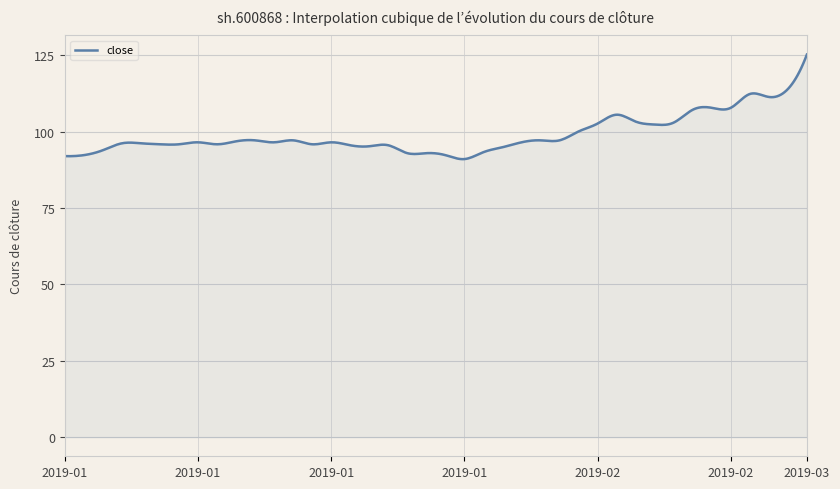

What is the minimum value shown in the chart?

91.0